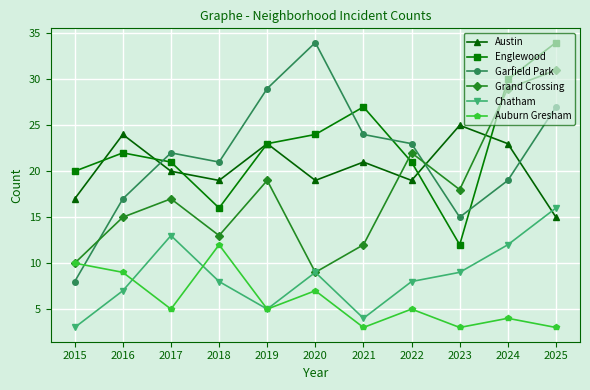

Reading right to left, list all the values displayed in this chart.

Austin: 15	23	25	19	21	19	23	19	20	24	17
Englewood: 34	30	12	21	27	24	23	16	21	22	20
Garfield Park: 27	19	15	23	24	34	29	21	22	17	8
Grand Crossing: 31	29	18	22	12	9	19	13	17	15	10
Chatham: 16	12	9	8	4	9	5	8	13	7	3
Auburn Gresham: 3	4	3	5	3	7	5	12	5	9	10